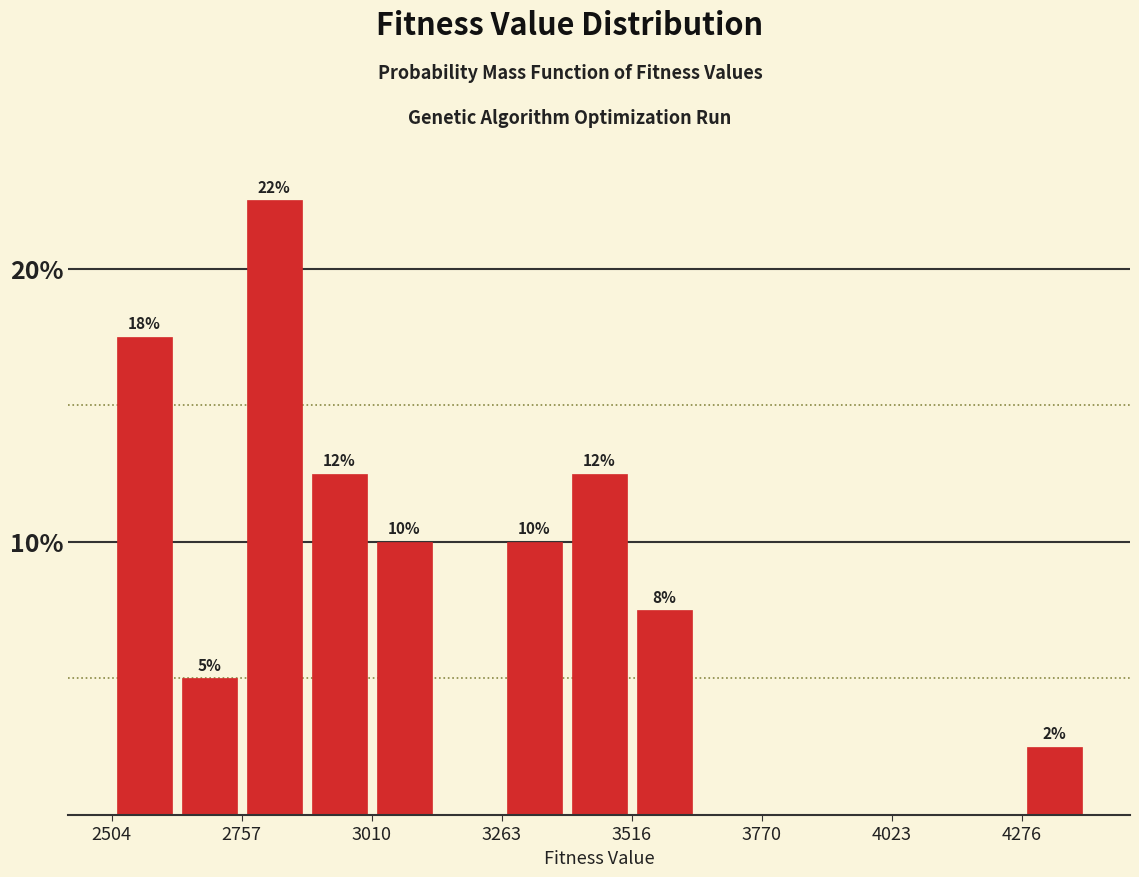

Read against the x-axis, roughly where is the centre of the tallest bar?

2800